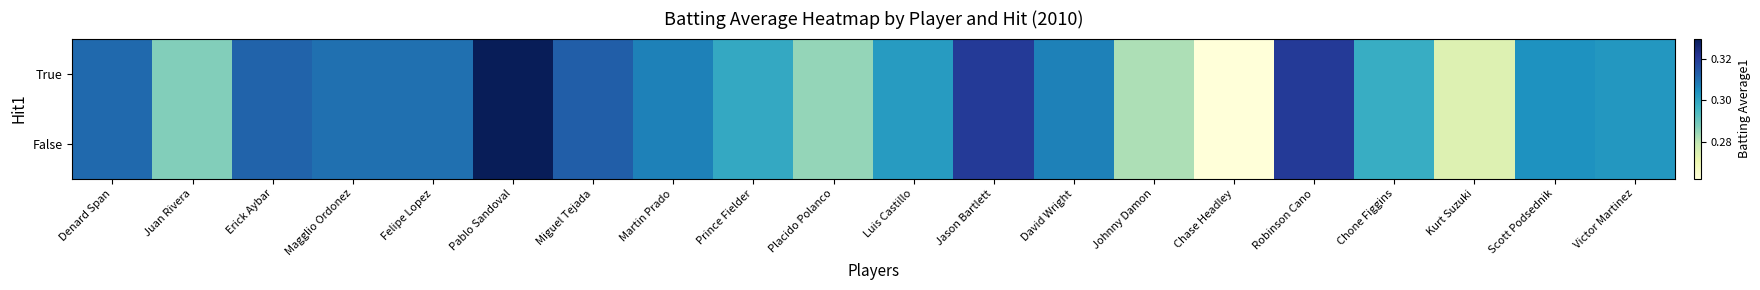

At Miguel Tejada, list the series in order from largest to smallest.

True, False